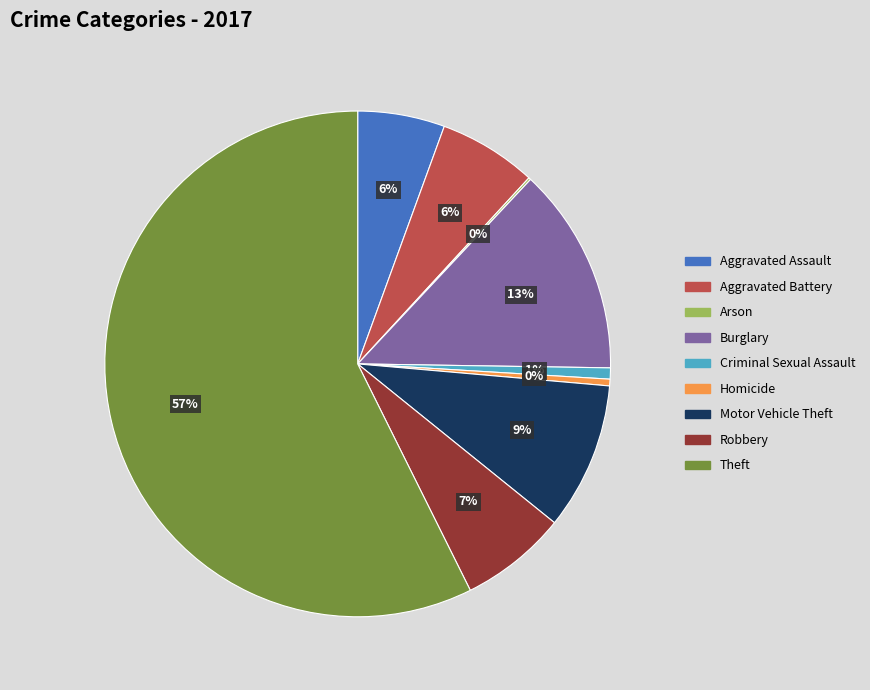

To the nearest percent, what is the average slice percentage?

11%